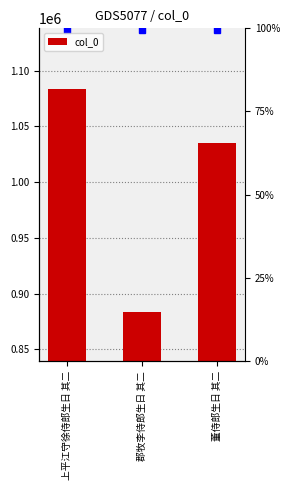

What is the change in value from 上平江守徐侍郎生日 其二 to 郡牧李侍郎生日 其二?

-200092